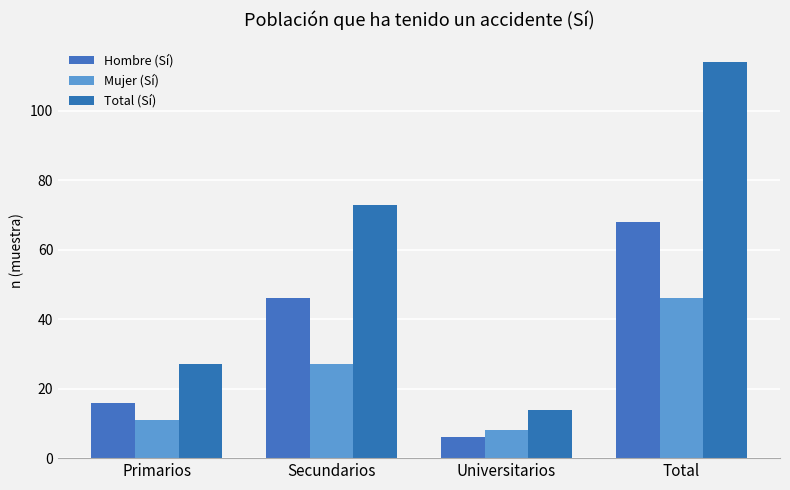

Reading left to right, what are all the values shown in this chart?

Hombre (Sí): 16	46	6	68
Mujer (Sí): 11	27	8	46
Total (Sí): 27	73	14	114